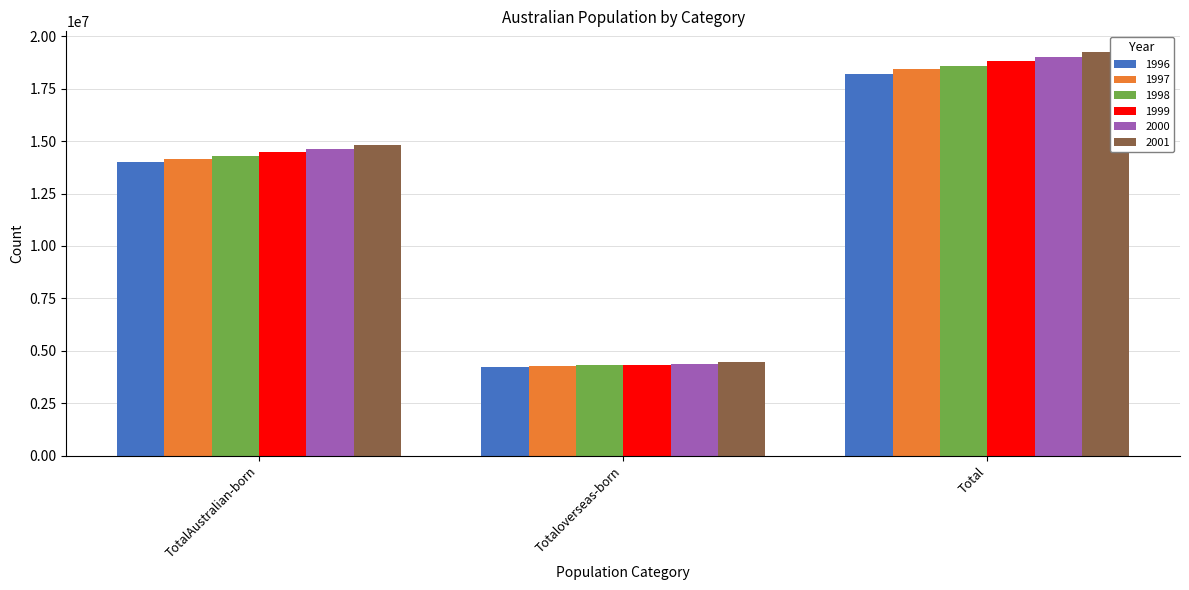

What value does the 2001 series have at Total, to the nearest 100?

19274700